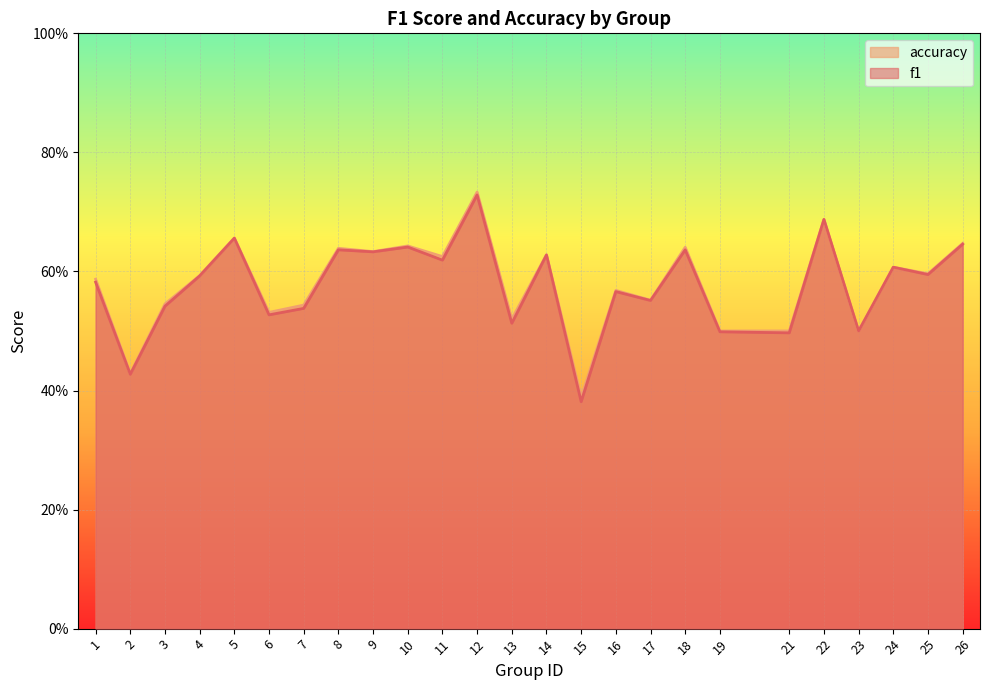

What is the total value across all series at 13?

1.0